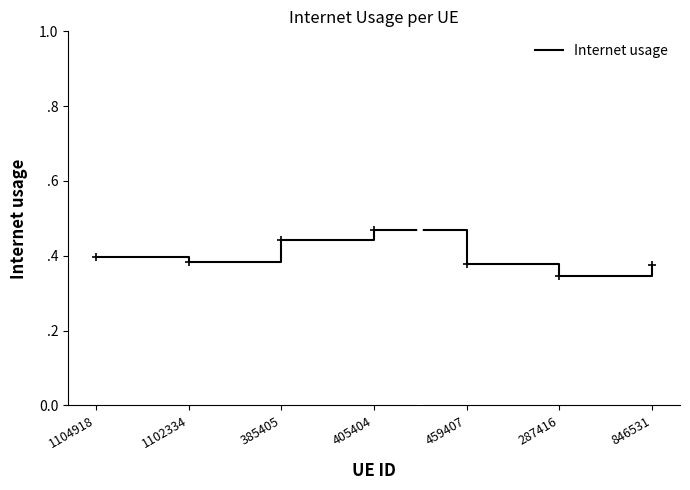

What position from the right is 287416?

2